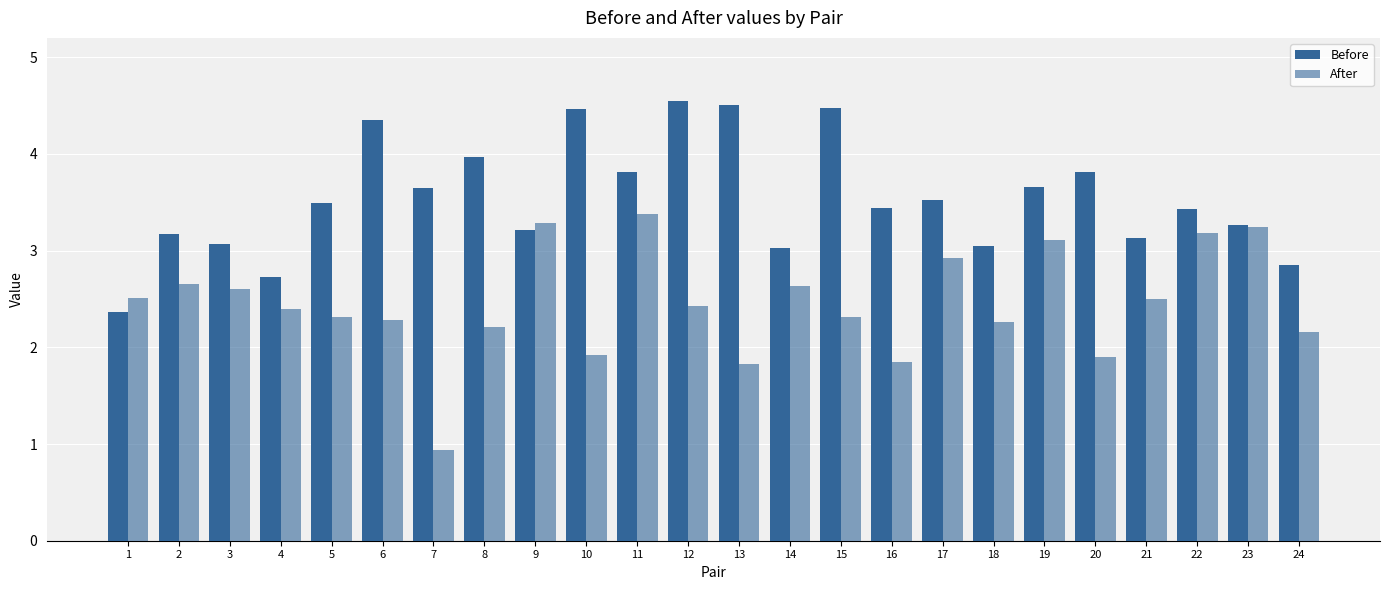

How many values in the After series are below 2?

5